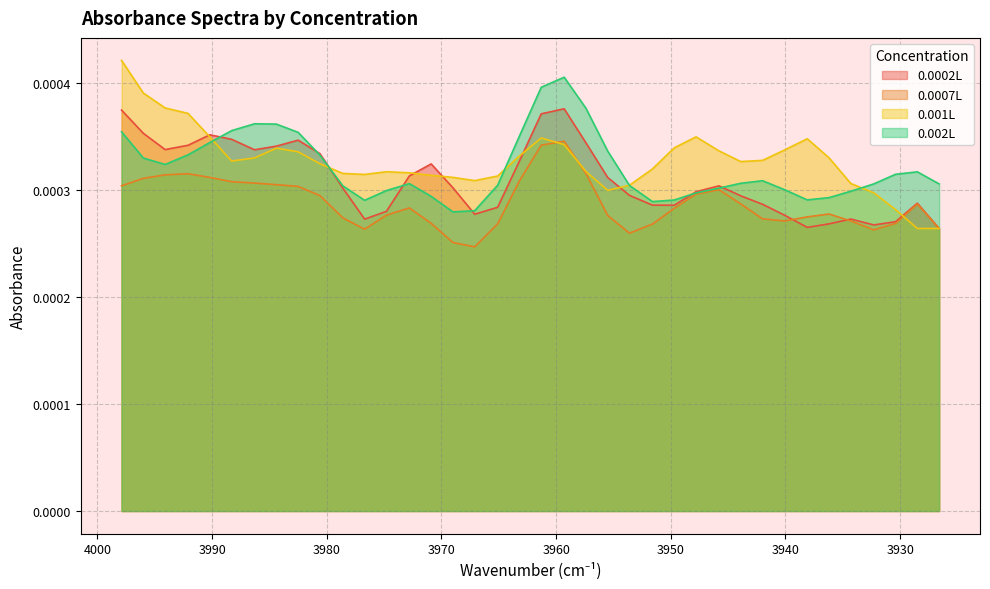

Which series has the widest spread of values?

0.001L